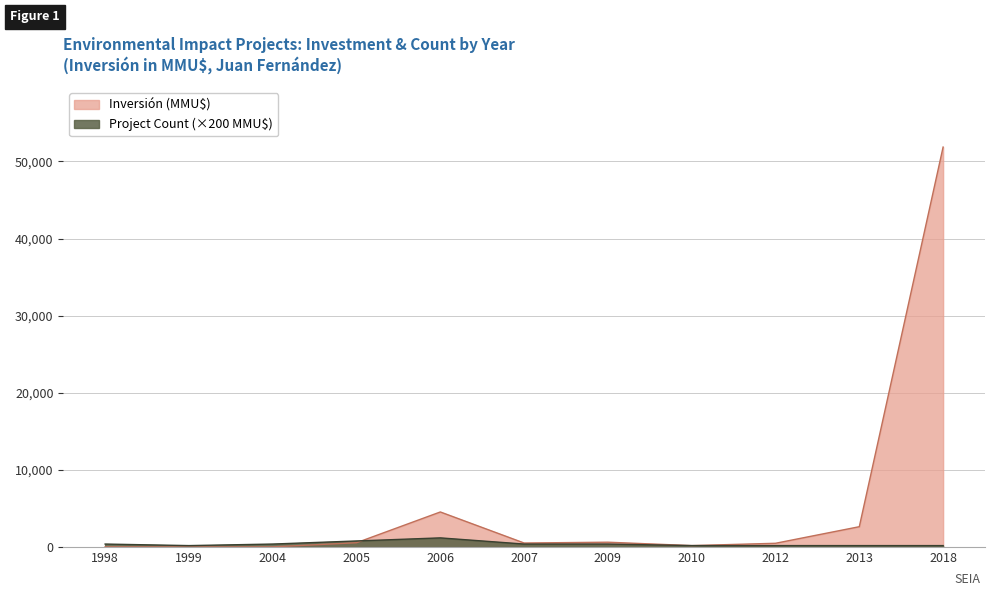

Which label corresponds to the largest value in the chart?

2018